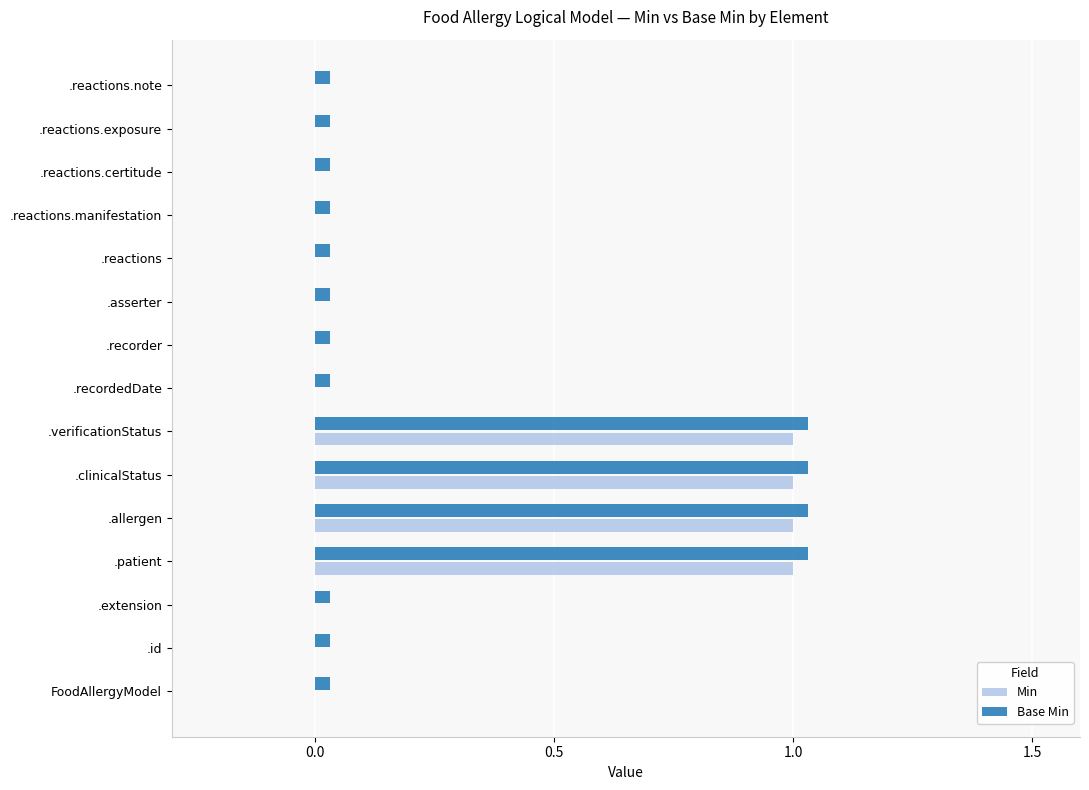

How many bars are there in each group?

2